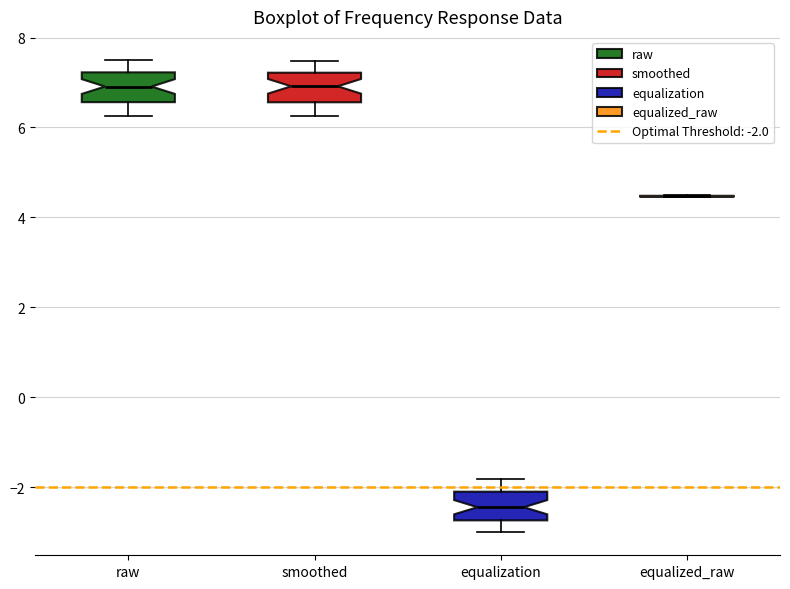

Reading left to right, read every box against the y-axis: the position of its median line, the range the box covers, and the ends of its whiskers. The values are not printed on the chart, so give them approximately, as read against the axis.

raw: median 7.0, box 6.6 to 7.2, whiskers 6.2 to 7.4
smoothed: median 7.0, box 6.6 to 7.2, whiskers 6.2 to 7.4
equalization: median -2.4, box -2.8 to -2.0, whiskers -3.0 to -1.8
equalized_raw: box collapsed to a line at 4.4, whiskers 4.4 to 4.6